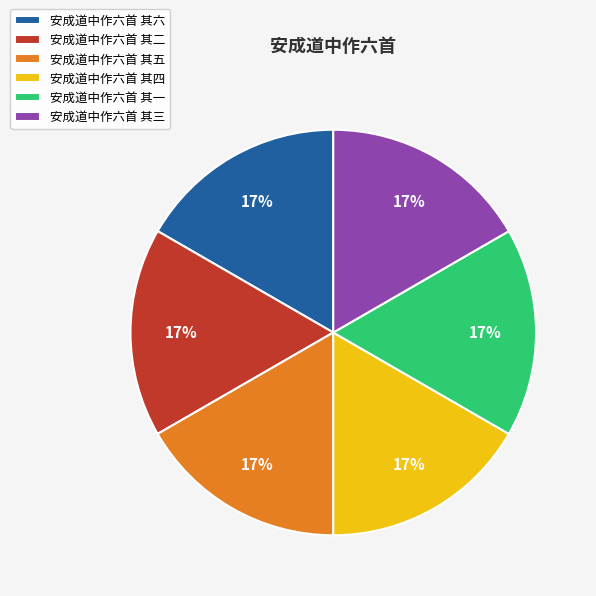

To the nearest percent, what is the combined percentage of 安成道中作六首 其五 and 安成道中作六首 其六?

33%